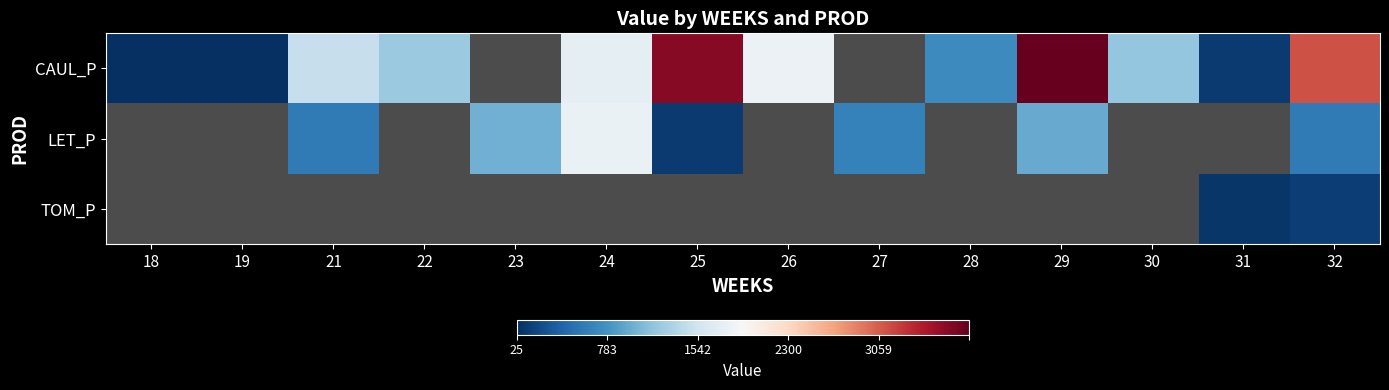

Between 21 and 25, which series saw the biggest shift?

CAUL_P